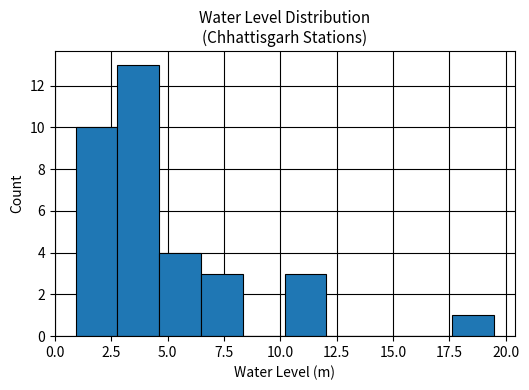

Around what value on the x-axis is the tallest bar? Give the approximate position of its centre, as read against the axis.

3.5